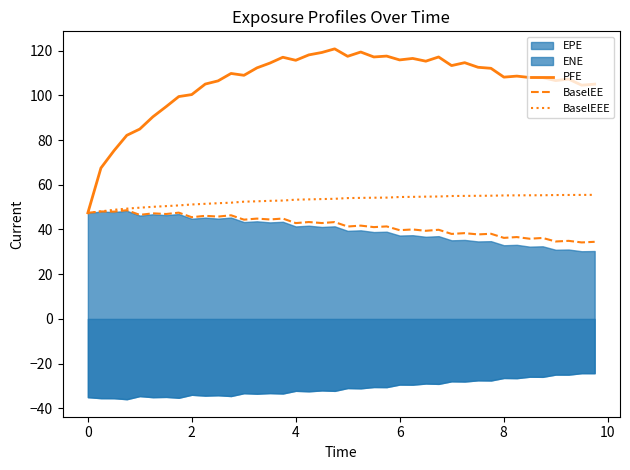

True or false: BaselEEE has more than 1 points higher than both neighbors.

False